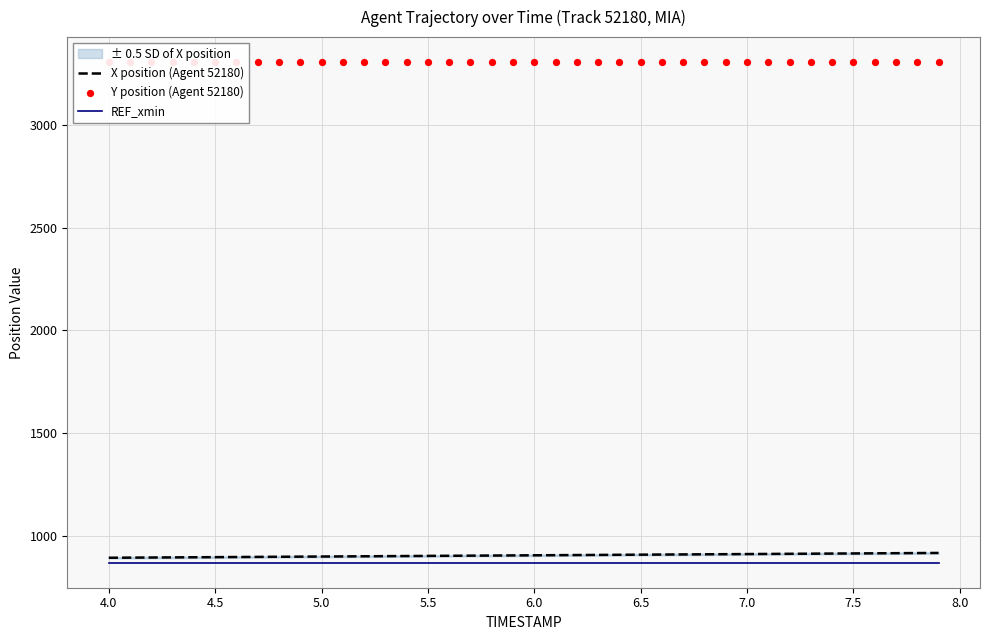

What is the maximum value for X position (Agent 52180)?

918.6